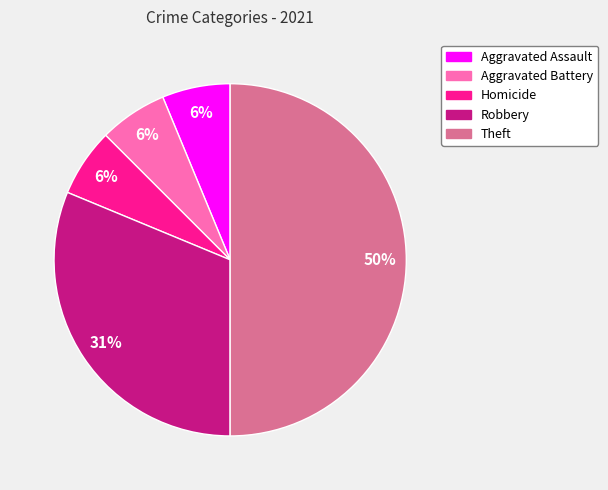

Which has a higher value, Robbery or Aggravated Battery?

Robbery